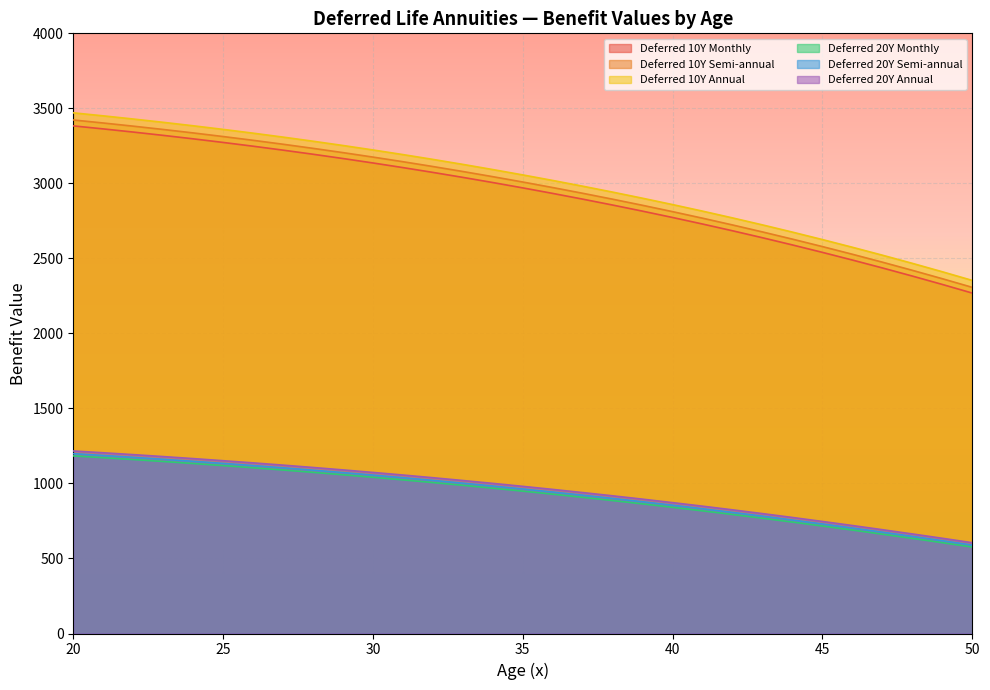

True or false: Deferred 20Y Semi-annual has a value of 855.2 at 40.

True